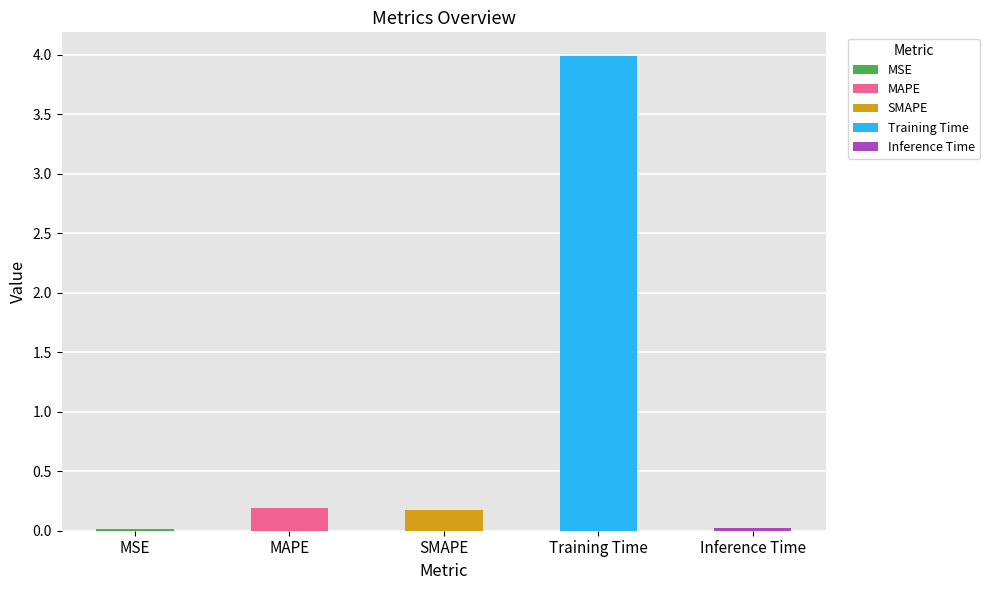

What position from the right is SMAPE?

3